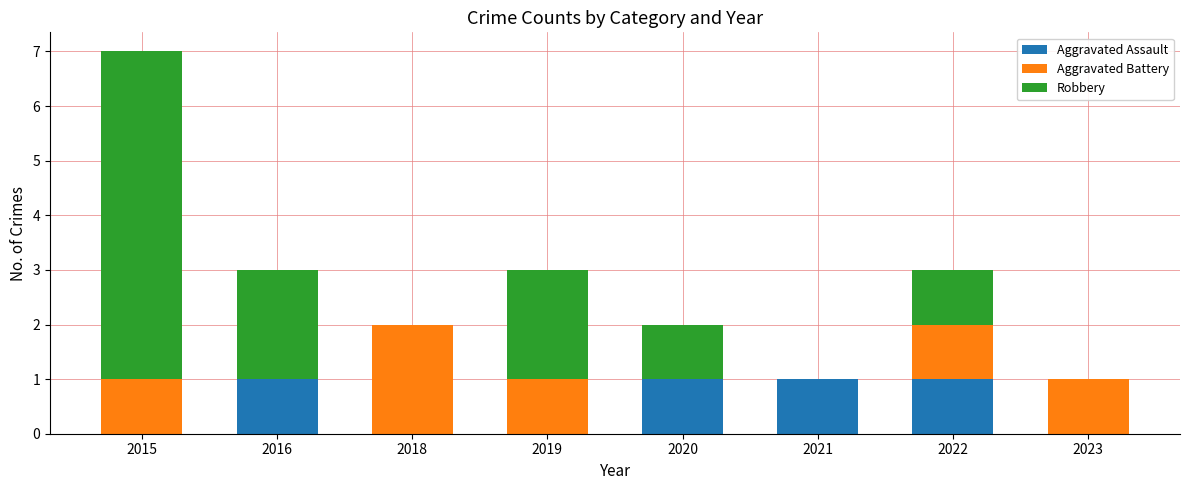

At which category is the sum across all series the highest?

2015